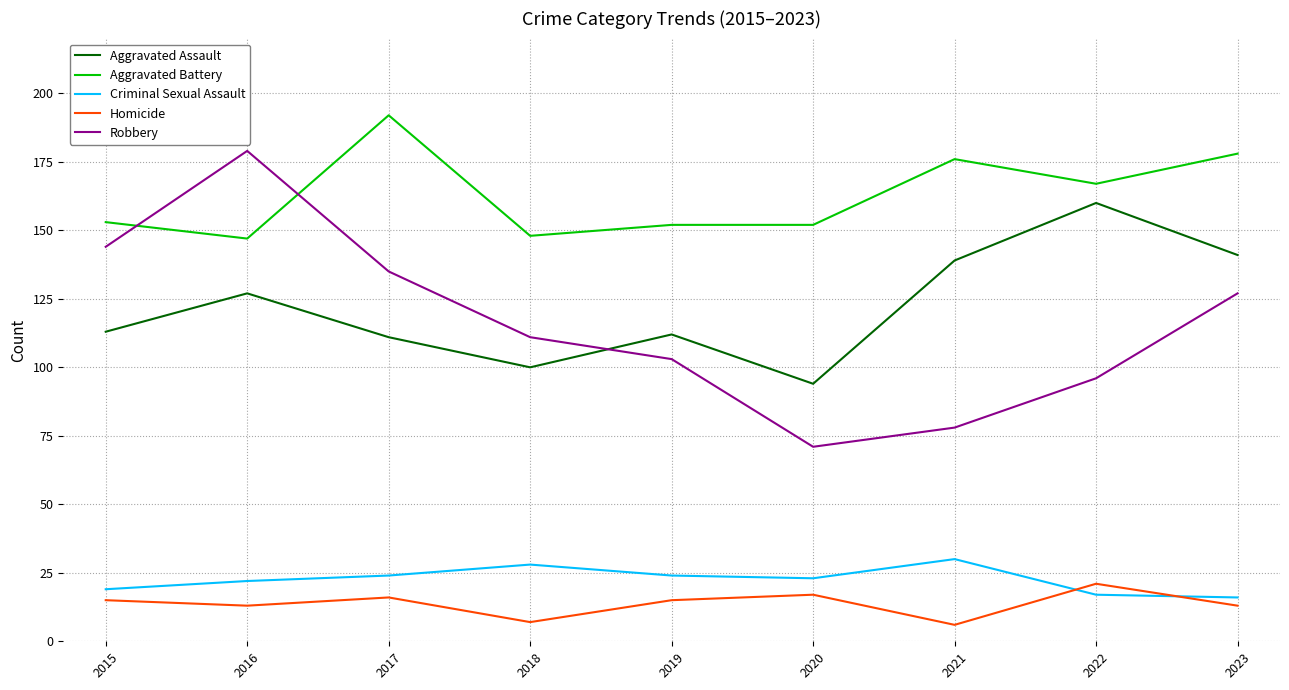

Reading left to right, transcribe all the data shown in this chart.

Aggravated Assault: 2015=113	2016=127	2017=111	2018=100	2019=112	2020=94	2021=139	2022=160	2023=141
Aggravated Battery: 2015=153	2016=147	2017=192	2018=148	2019=152	2020=152	2021=176	2022=167	2023=178
Criminal Sexual Assault: 2015=19	2016=22	2017=24	2018=28	2019=24	2020=23	2021=30	2022=17	2023=16
Homicide: 2015=15	2016=13	2017=16	2018=7	2019=15	2020=17	2021=6	2022=21	2023=13
Robbery: 2015=144	2016=179	2017=135	2018=111	2019=103	2020=71	2021=78	2022=96	2023=127